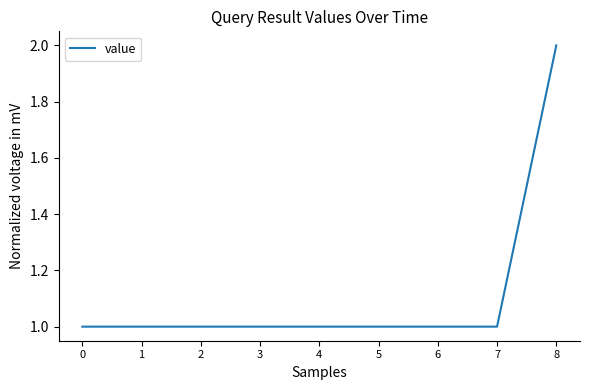

Reading right to left, transcribe all the data shown in this chart.

2	1	1	1	1	1	1	1	1